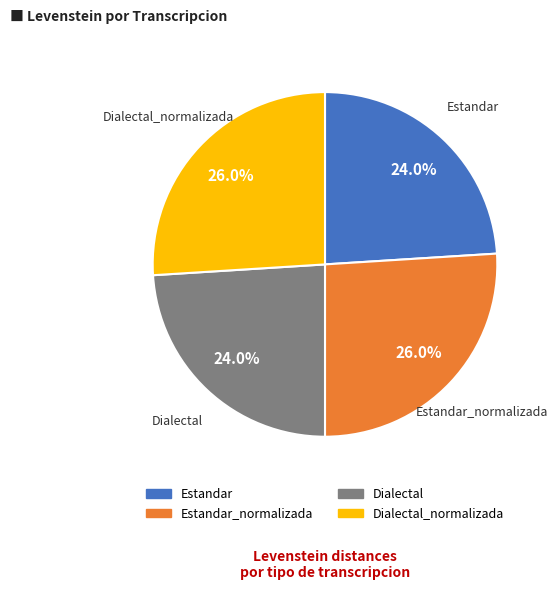

Is there a majority slice in this chart?

No